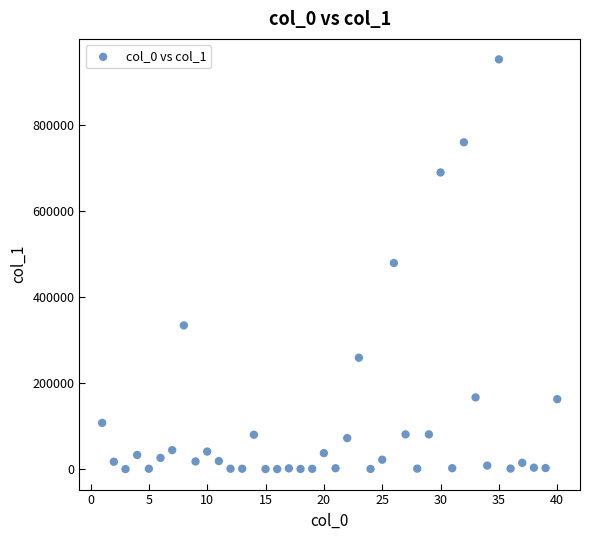

What is the range of Y values (max minus min)?

951234